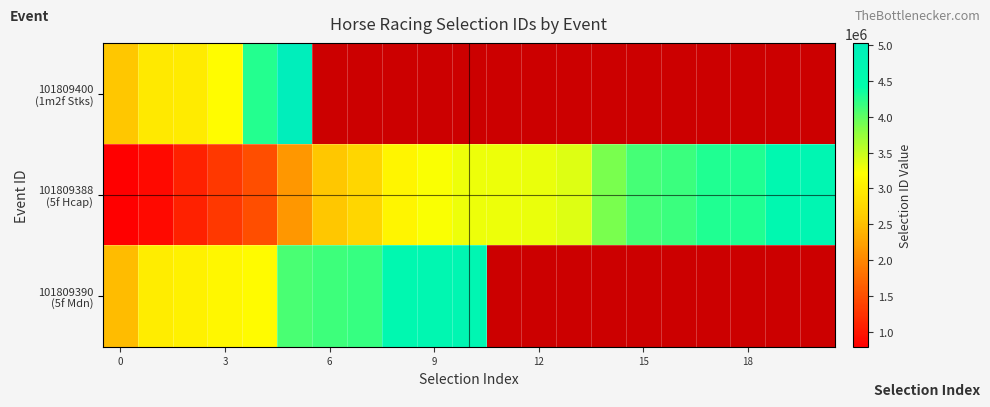

How many categories are shown in the chart?

21